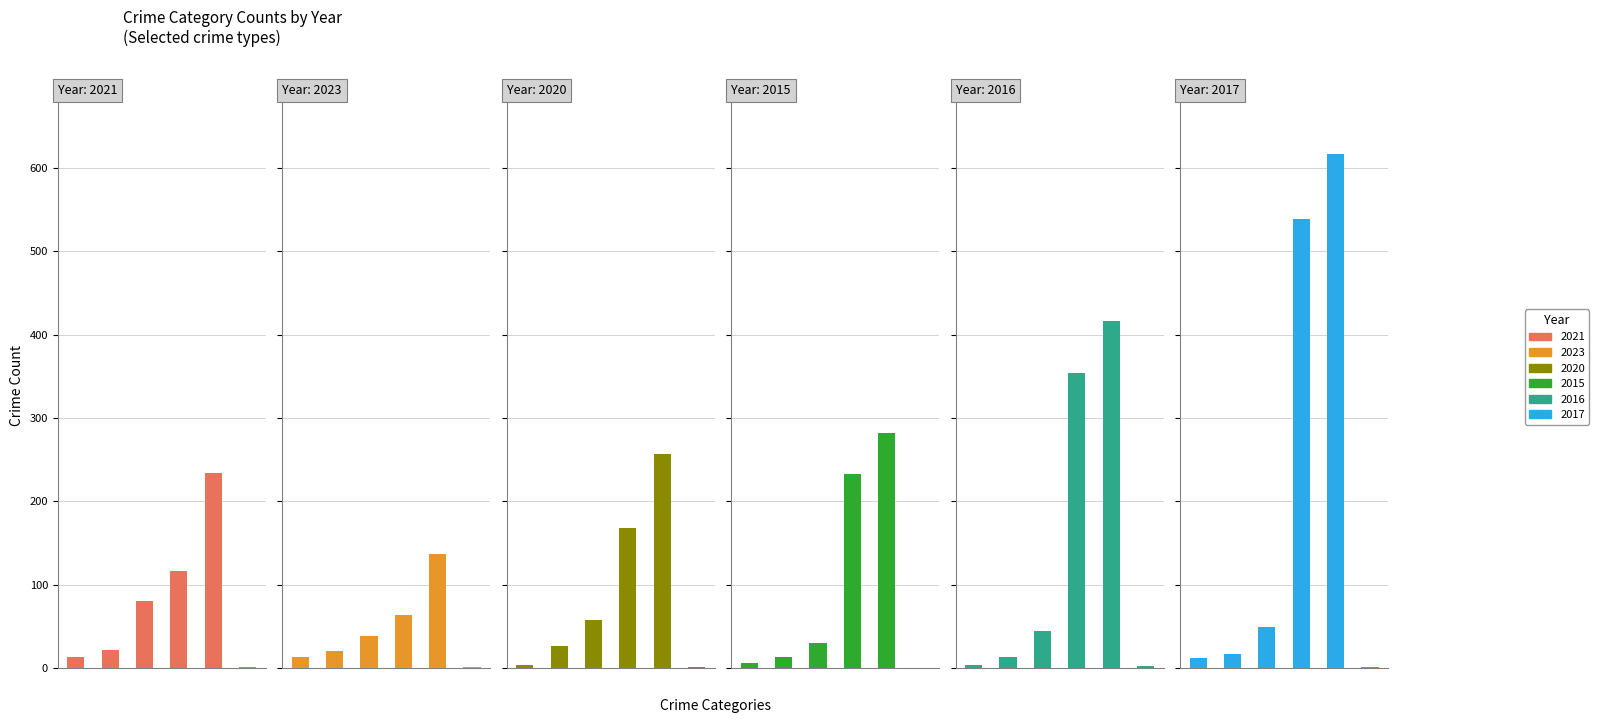

What position from the left is Robbery?

3